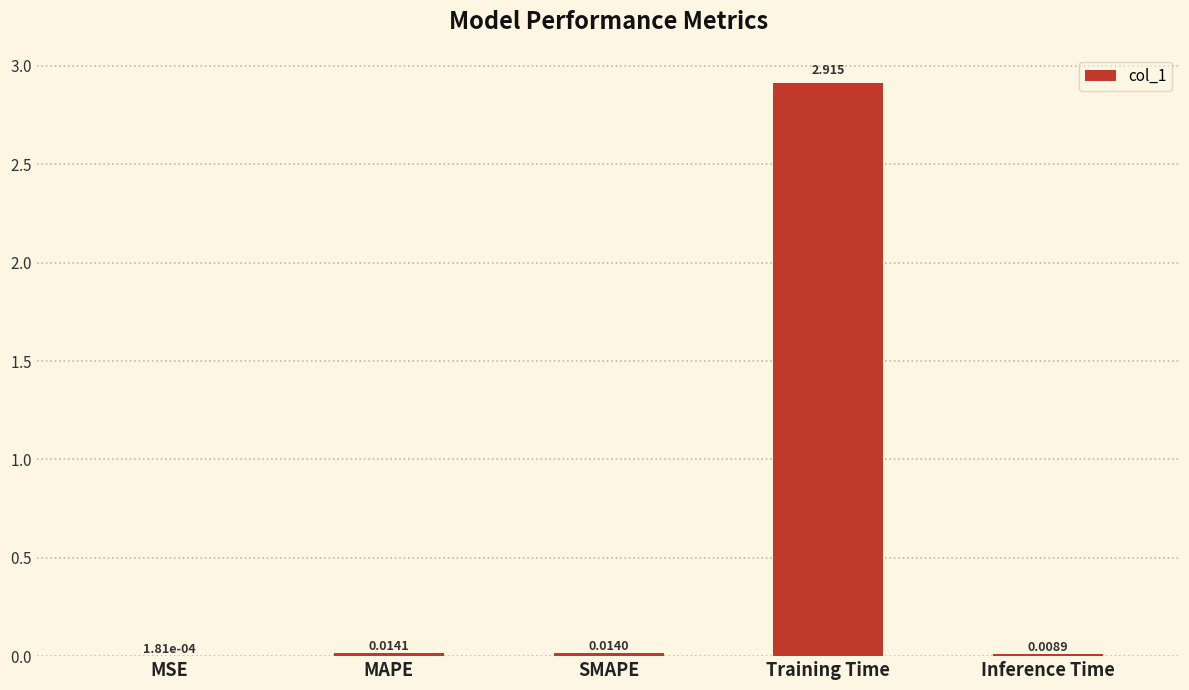

At which category does the chart reach its peak across all series?

Training Time